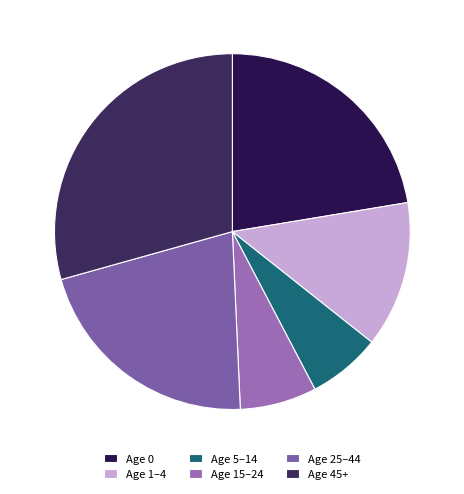

What is the smallest slice in the pie chart?

Age 15-24